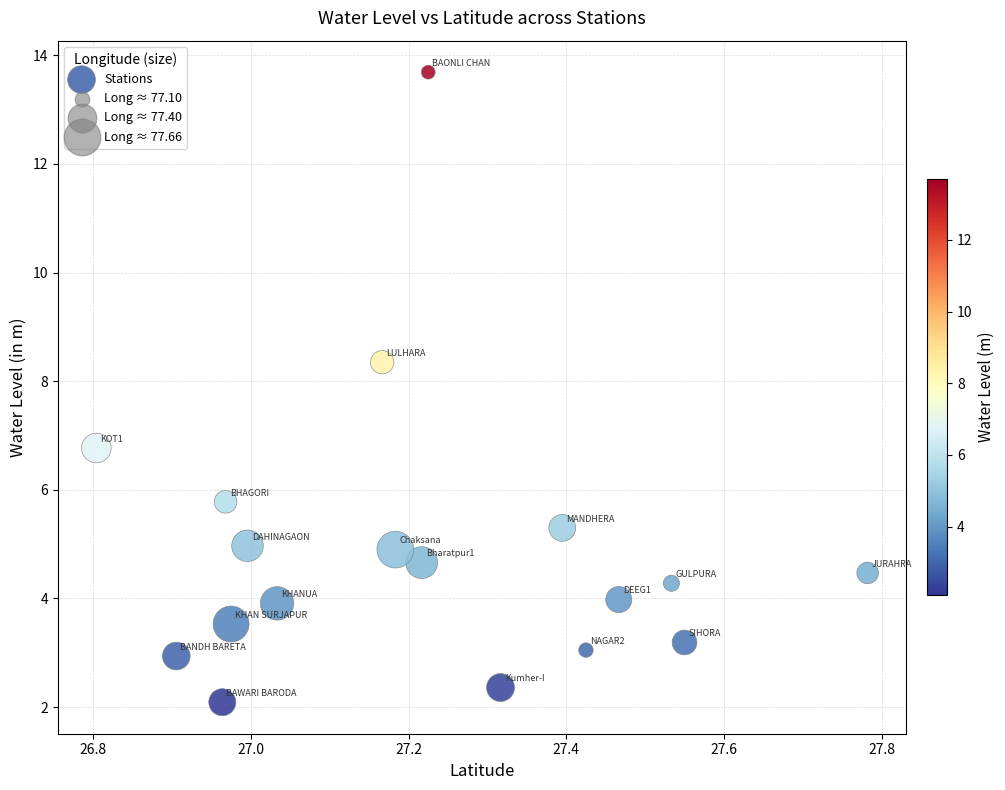

What Y value in the scatter plot is closest to 7?

6.8